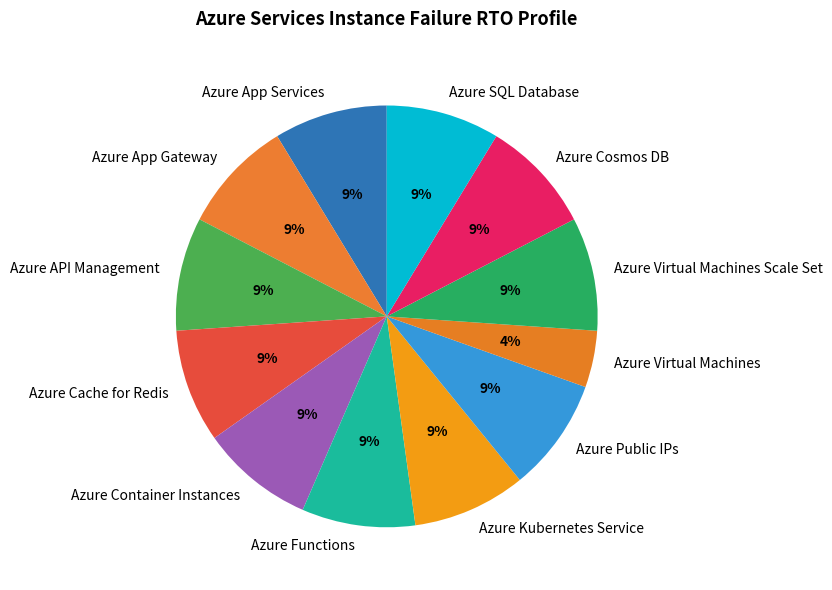

Count the number of slices in the pie.

12